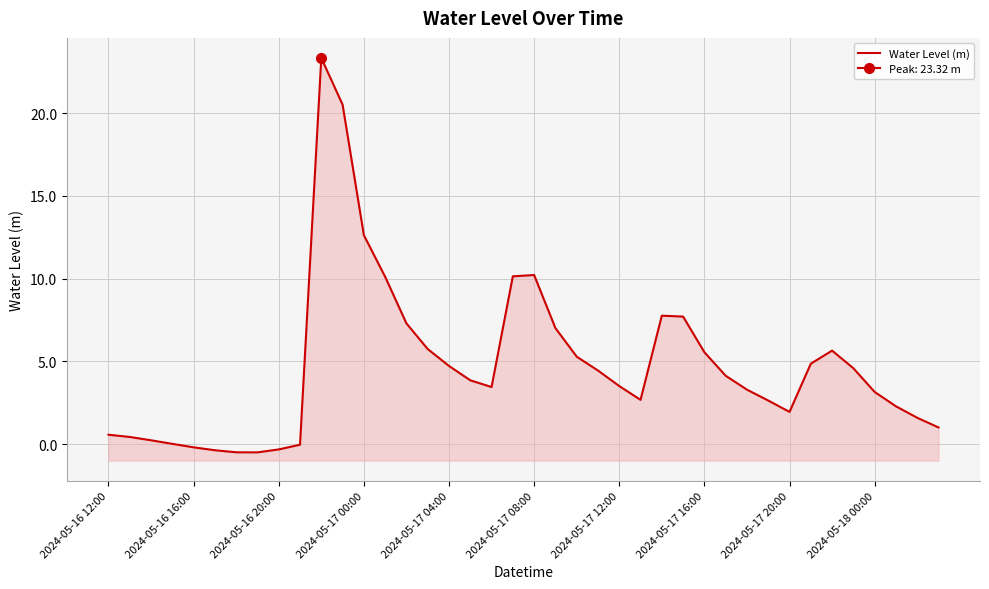

Reading left to right, extract all data points from this chart.

0.6	0.4	0.2	0.0	-0.2	-0.4	-0.5	-0.5	-0.3	-0.0	23.3	20.5	12.6	10.1	7.3	5.7	4.7	3.9	3.5	10.1	10.2	7.0	5.3	4.4	3.5	2.7	7.8	7.7	5.6	4.1	3.3	2.6	1.9	4.9	5.7	4.6	3.2	2.3	1.6	1.0